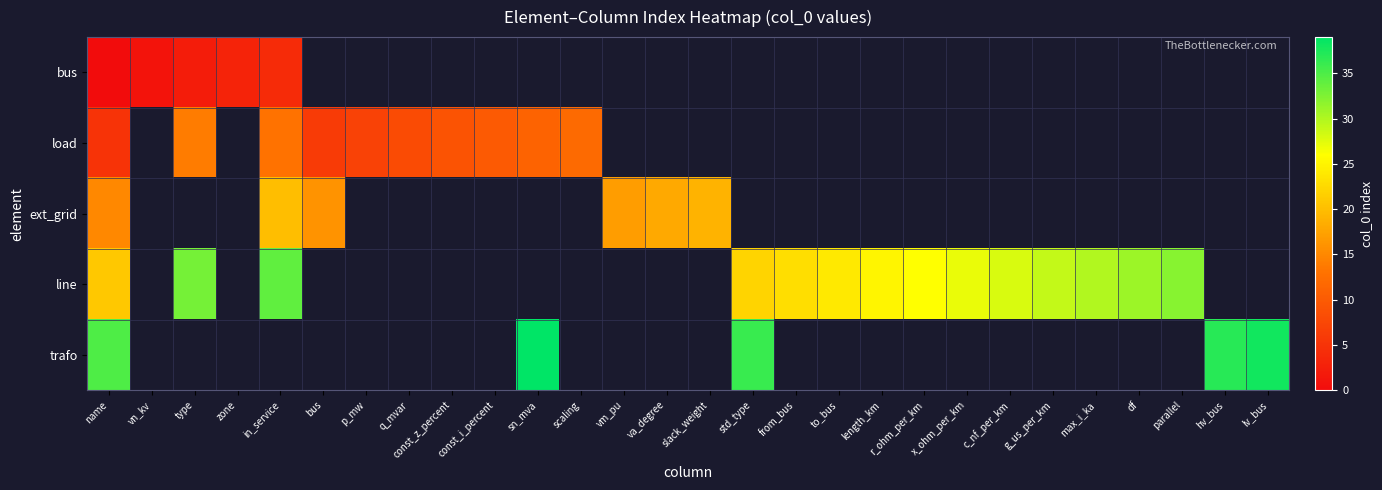

What is the maximum value shown in the chart?

39.0